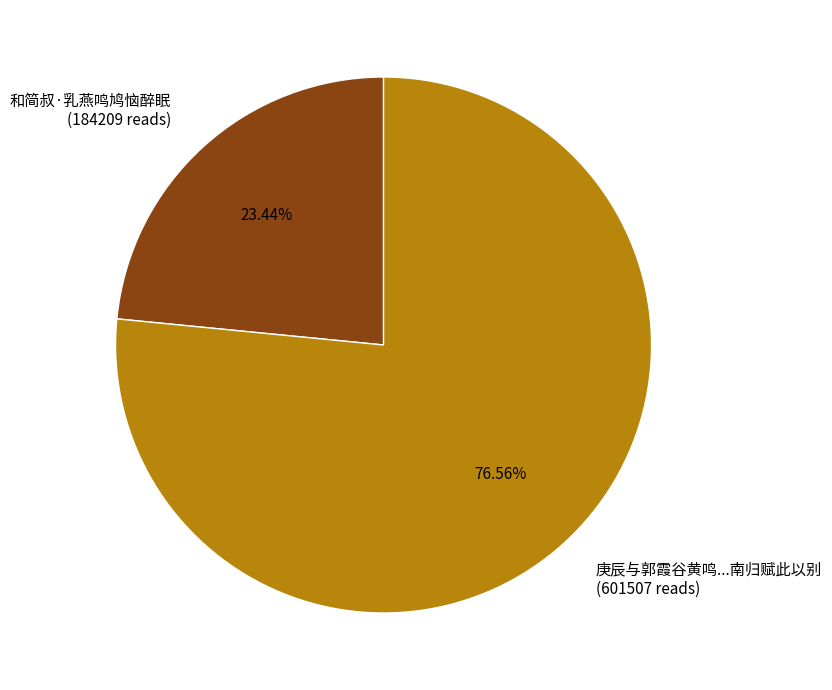

Count the number of slices in the pie.

2